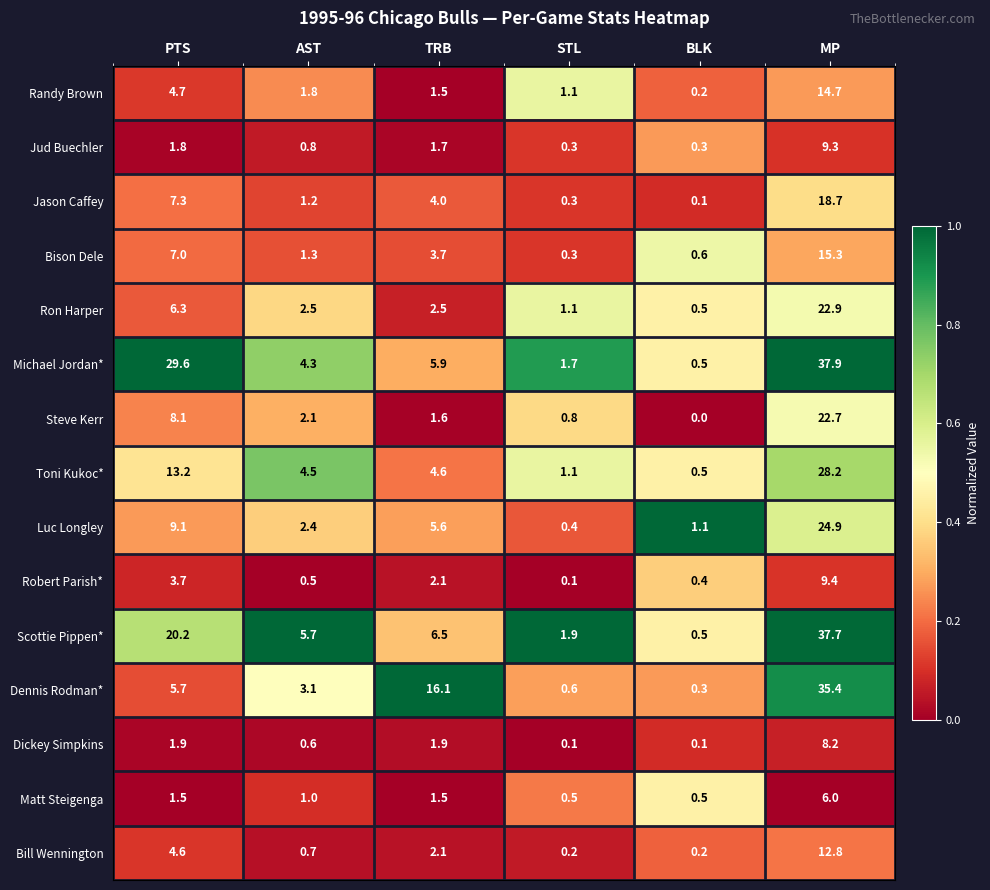

What is the spread (max minus min) of values at STL?

1.8